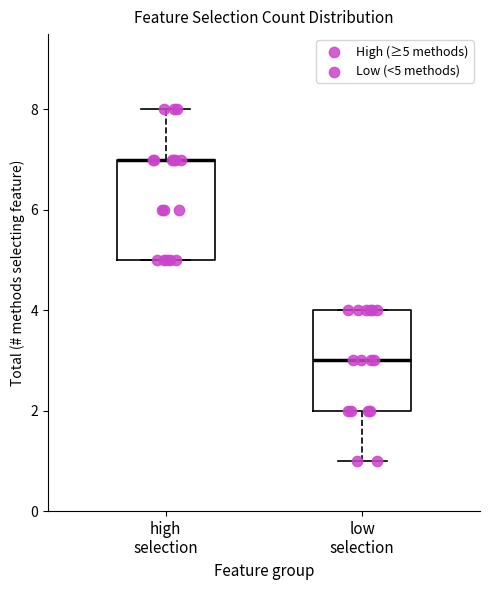

Where is the upper edge of the box for low selection on the y-axis? The values are not printed on the chart, so give them approximately, as read against the axis.

4